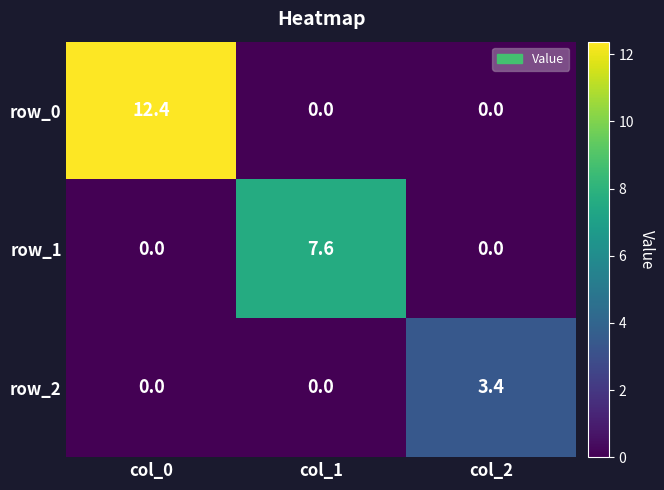

Is the value of row_2 at col_2 greater than the value of row_1 at col_1?

No